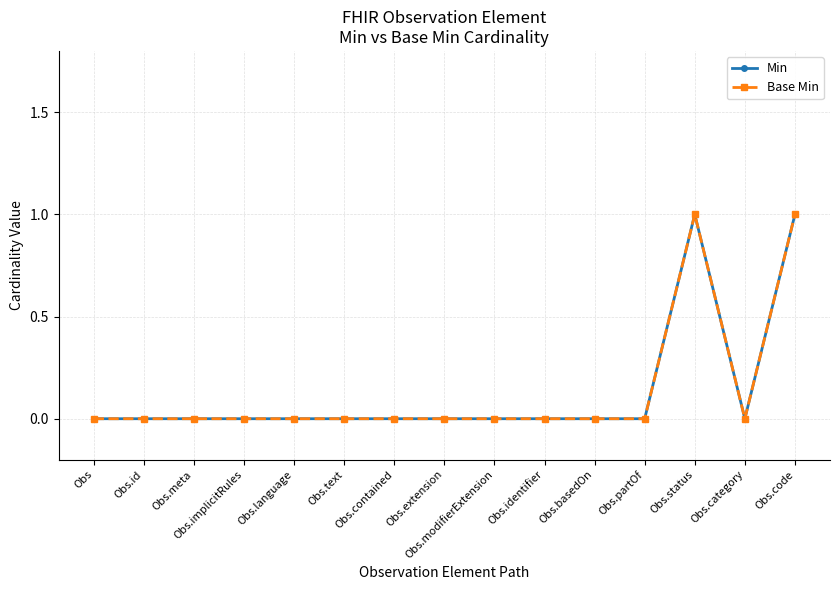

Reading right to left, transcribe all the data shown in this chart.

Min: 1	0	1	0	0	0	0	0	0	0	0	0	0	0	0
Base Min: 1	0	1	0	0	0	0	0	0	0	0	0	0	0	0